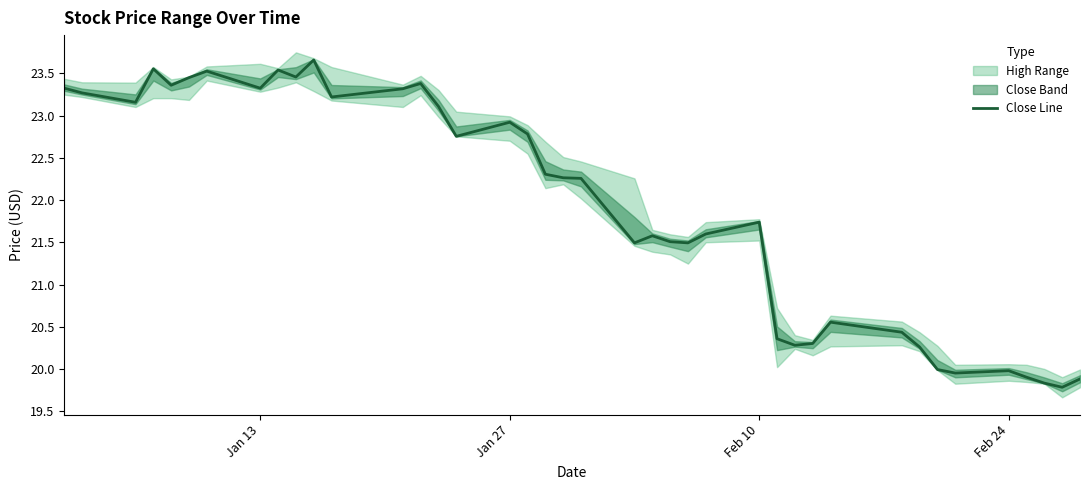

Count the number of values greater than 22.

21